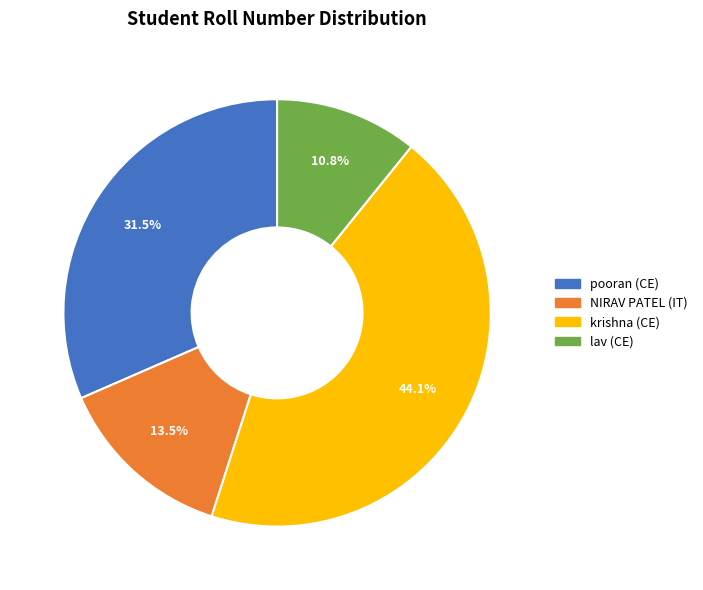

What is the smallest slice in the pie chart?

lav (CE)